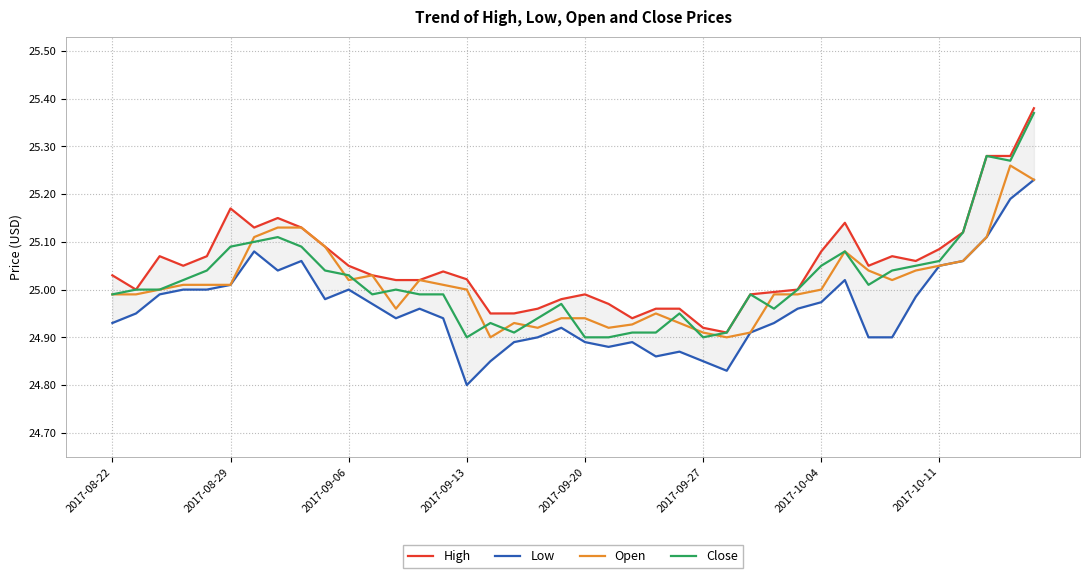

The value of Close at 2017-10-04 is 40.1. True or false?

False